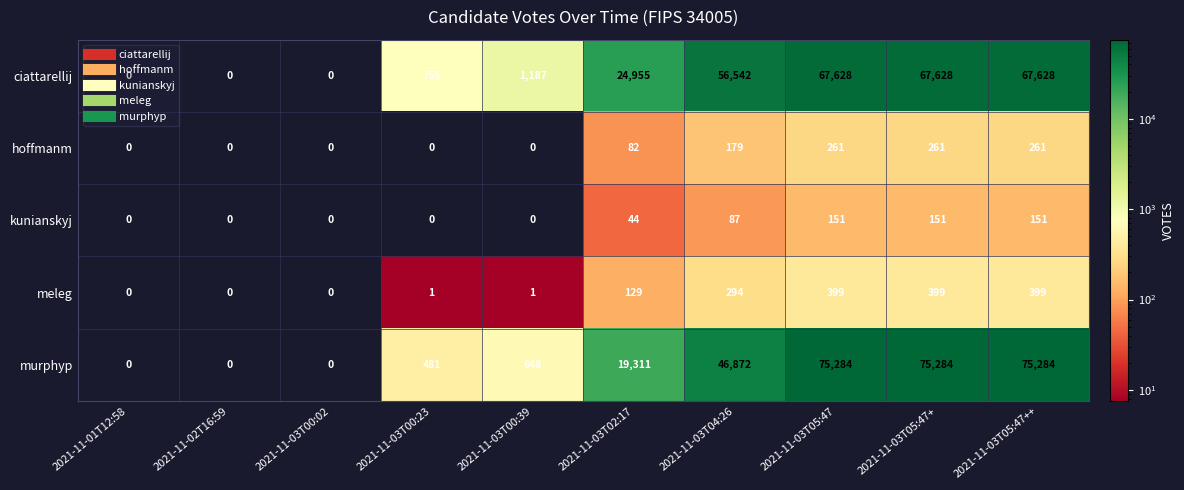

What is the greatest value displayed?

75284